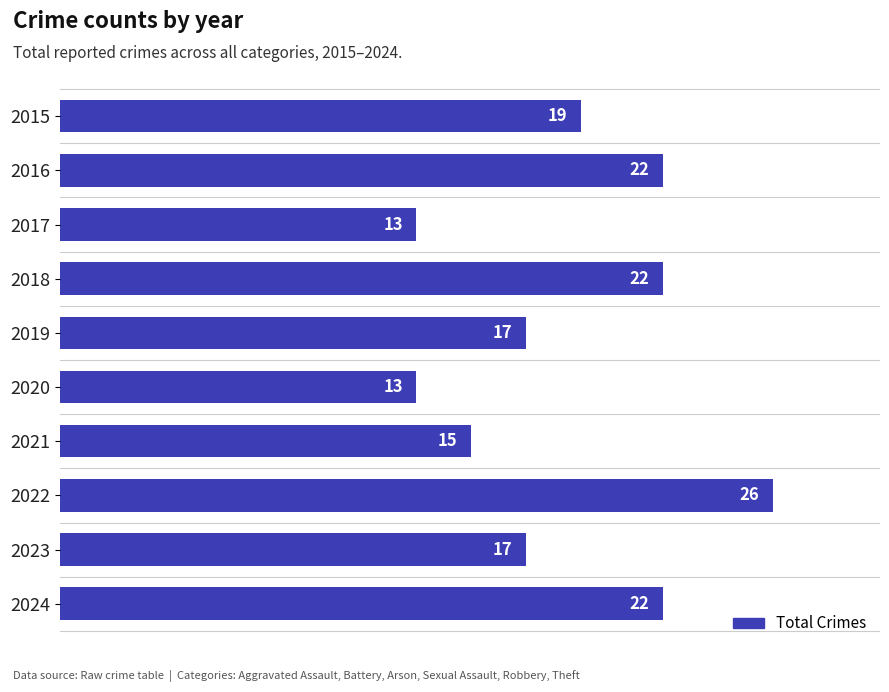

What is the greatest value displayed?

26